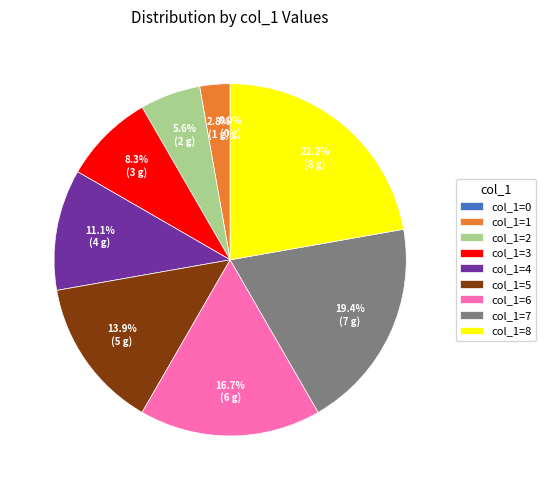

To the nearest percent, what portion does 7 represent?

19%